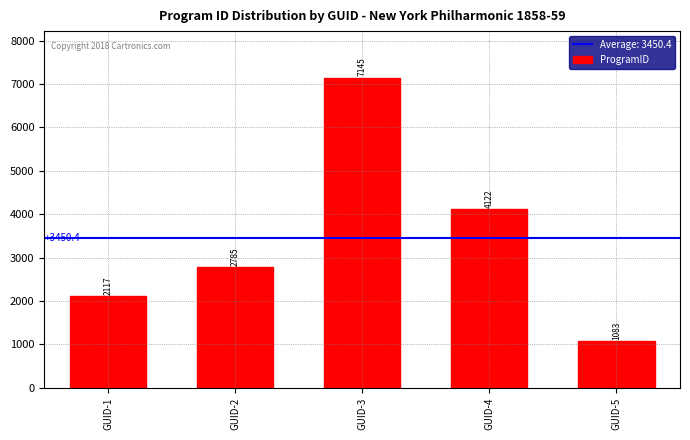

How many data points does each series have?

5